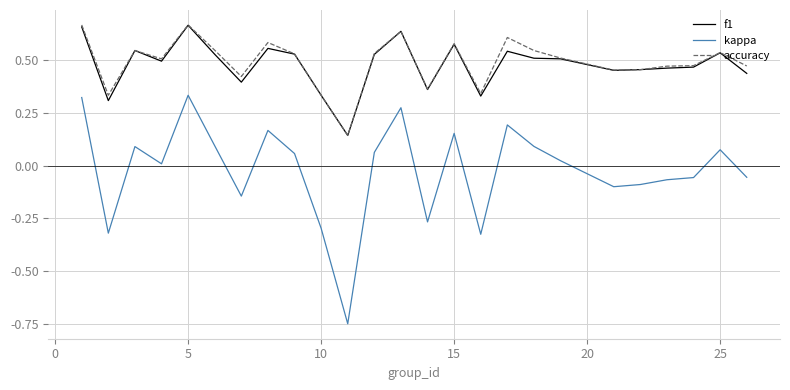

True or false: kappa and accuracy intersect in this chart.

False